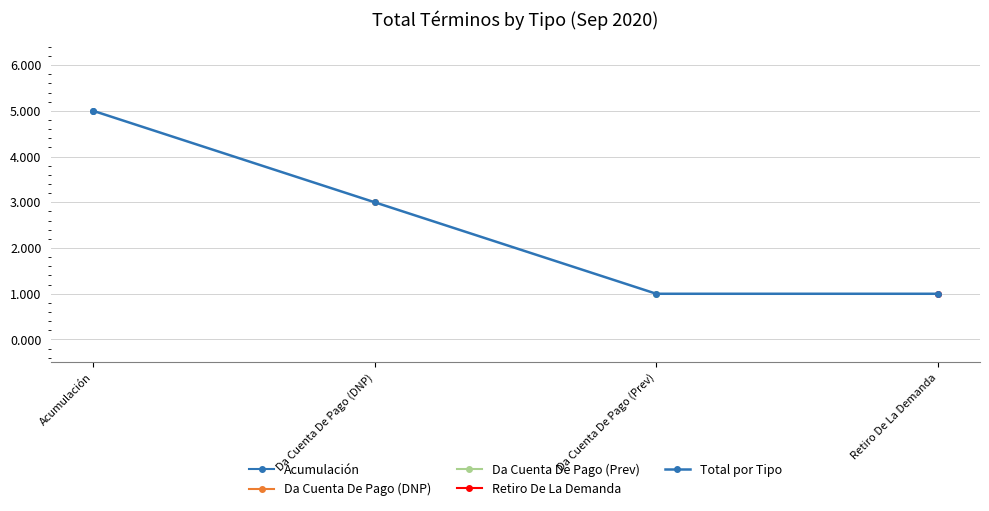

What is the label of the 4th point from the left?

Retiro De La Demanda